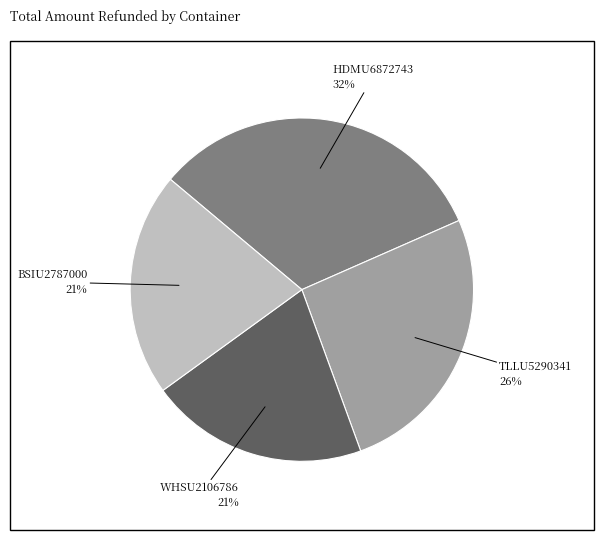

Is there a majority slice in this chart?

No